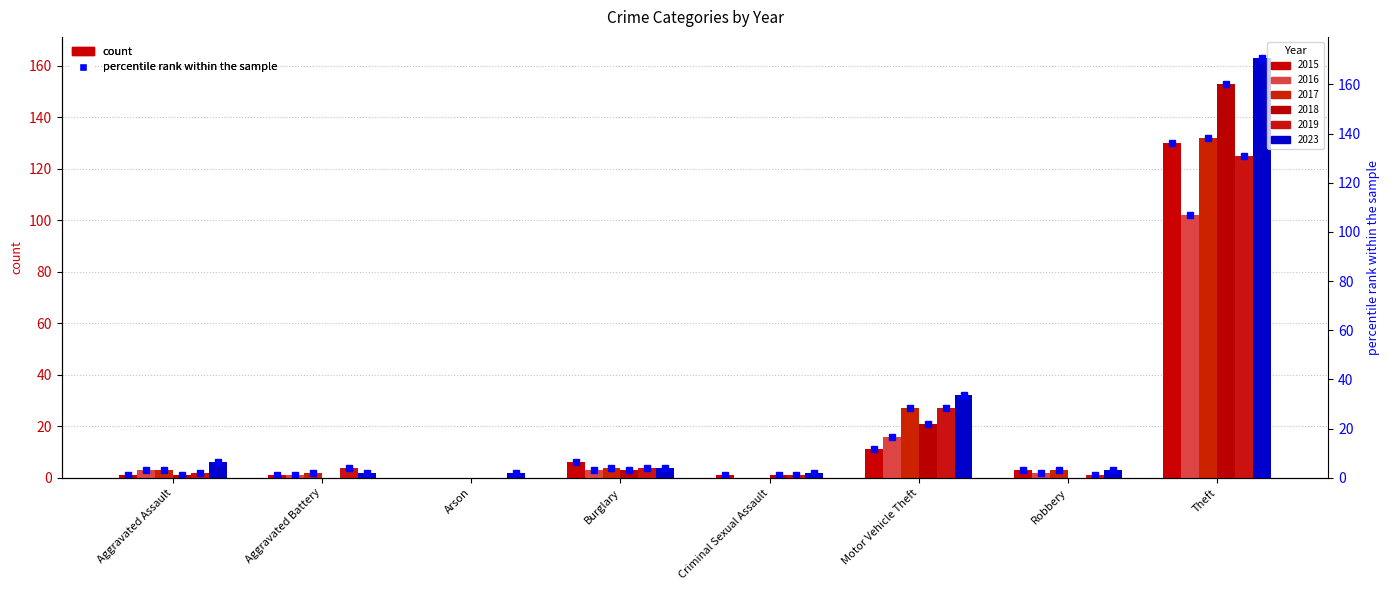

Reading right to left, what are all the values shown in this chart?

2015: 130	3	11	1	6	0	1	1
2016: 102	2	16	0	3	0	1	3
2017: 132	3	27	0	4	0	2	3
2018: 153	0	21	1	3	0	0	1
2019: 125	1	27	1	4	0	4	2
2023: 163	3	32	2	4	2	2	6